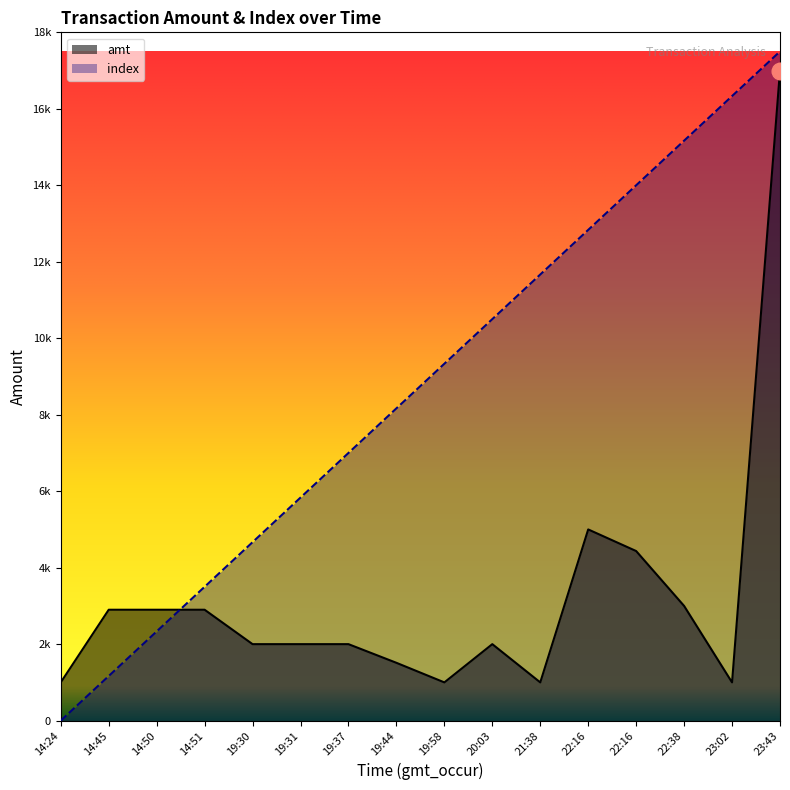

List the labels in order of amt value, largest first.

23:43, 22:16, 22:16, 22:38, 14:45, 14:50, 14:51, 19:30, 19:31, 19:37, 20:03, 19:44, 14:24, 19:58, 21:38, 23:02